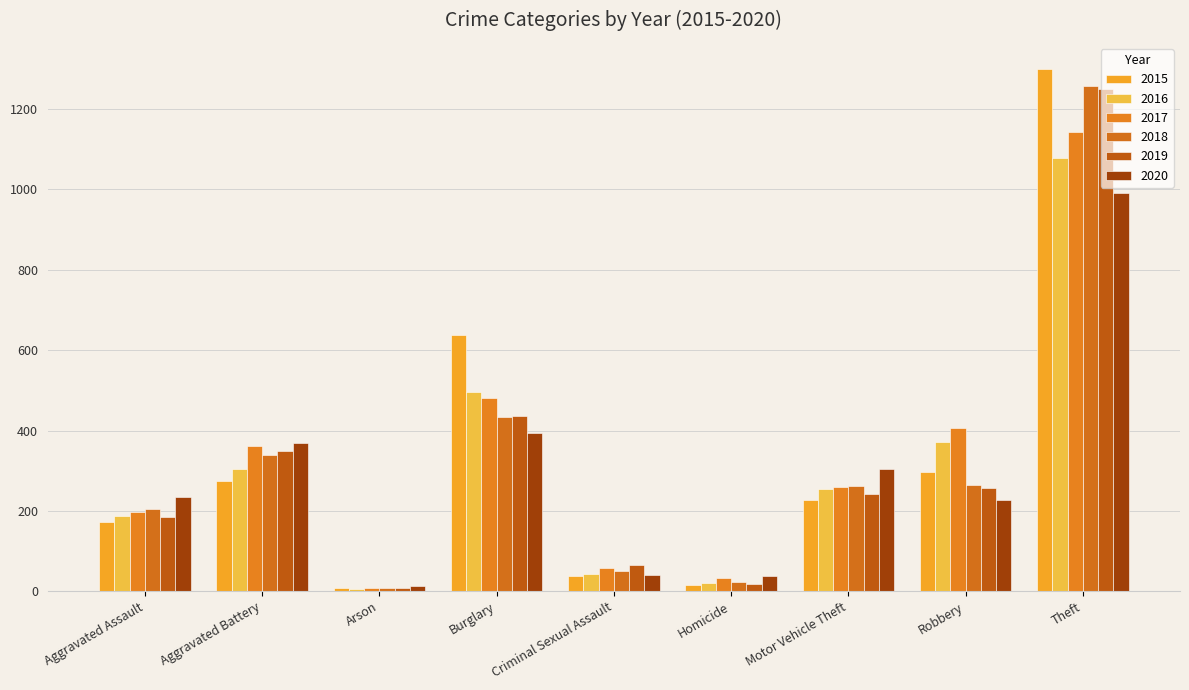

What is the label of the 4th bar from the left?

Burglary